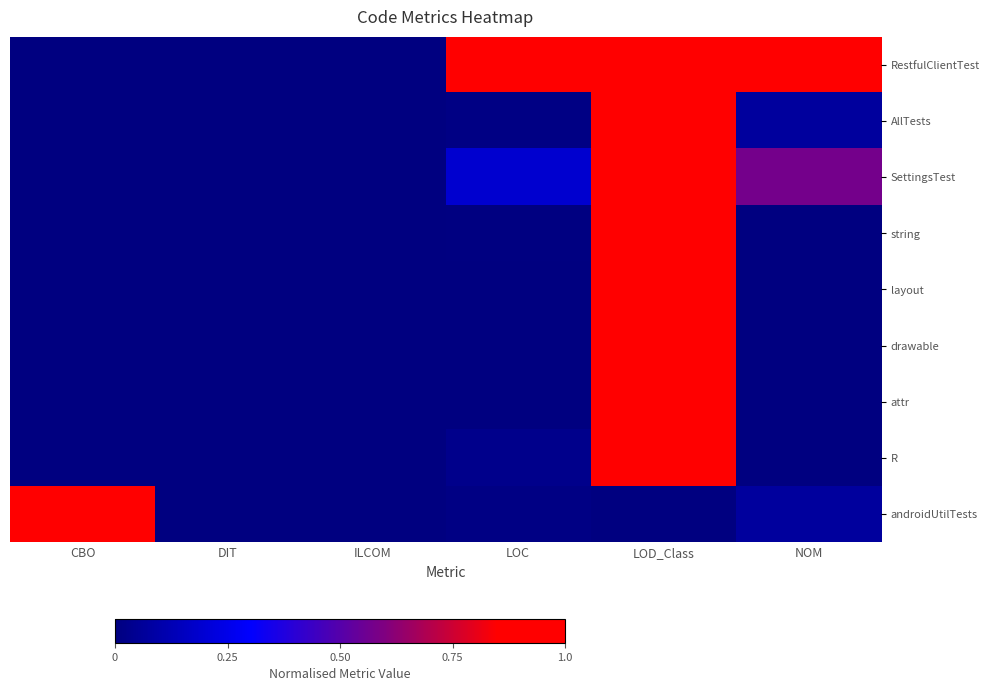

What is the spread (max minus min) of values at LOD_Class?

1.0